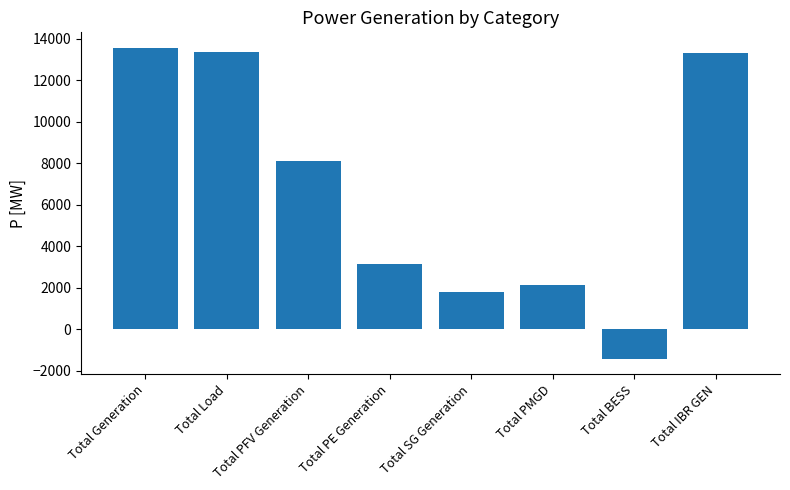

Approximately how many times larger is the value at Total IBR GEN compared to Total PE Generation?

4.3